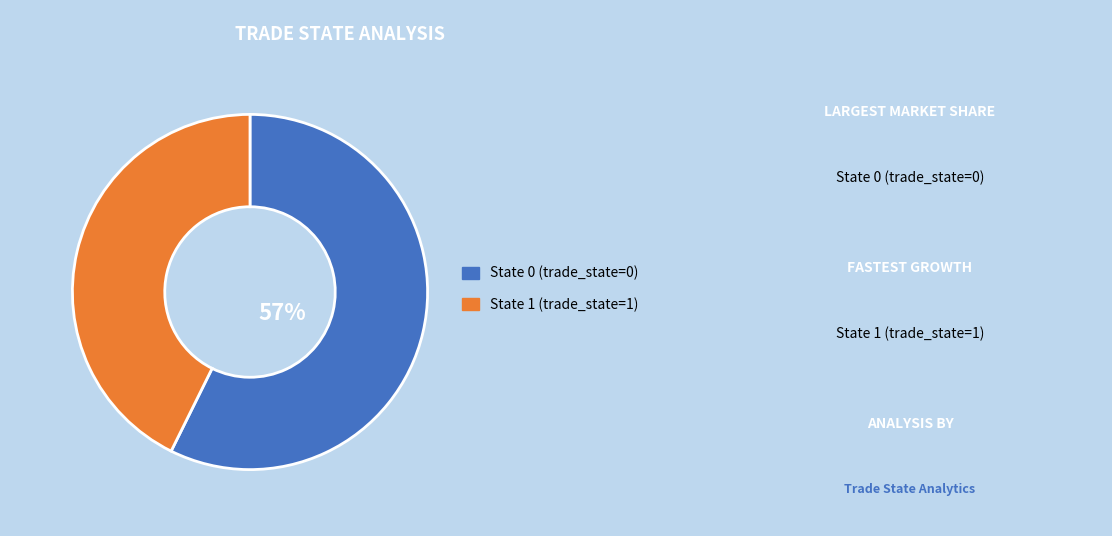

Is there any slice that represents more than half of the pie?

Yes